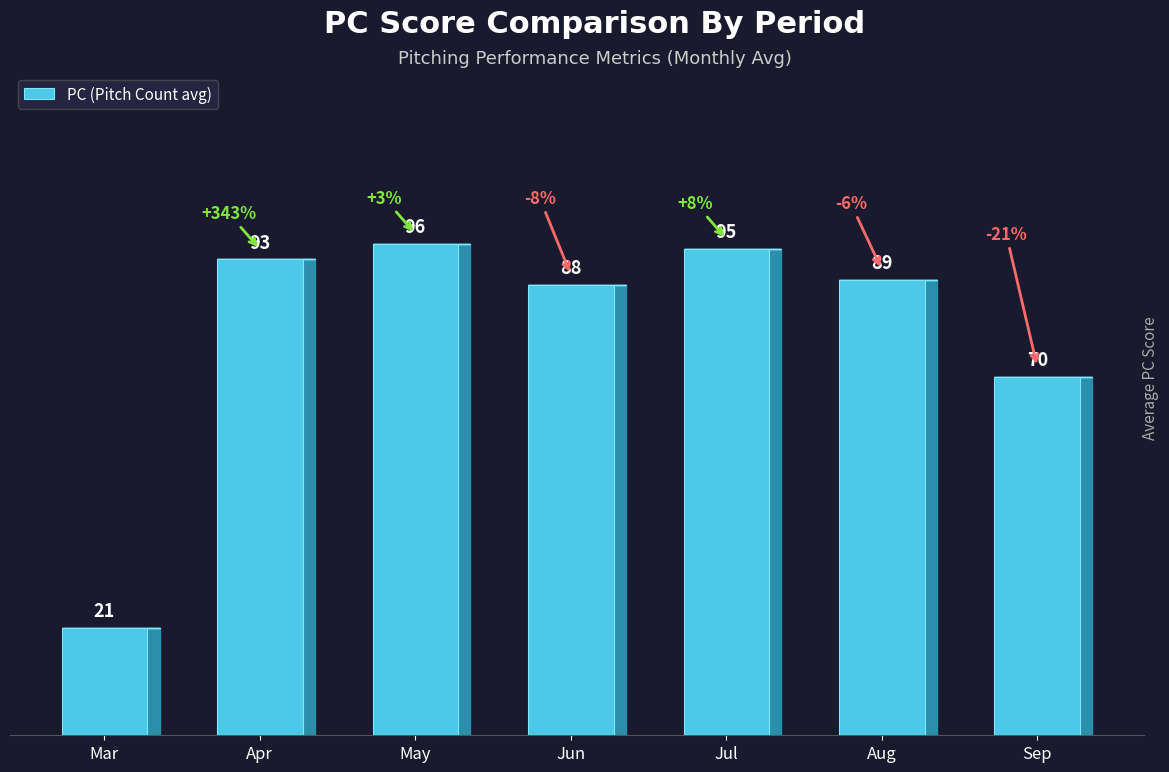

Reading left to right, transcribe all the data shown in this chart.

Mar=21	Apr=93	May=96	Jun=88	Jul=95	Aug=89	Sep=70